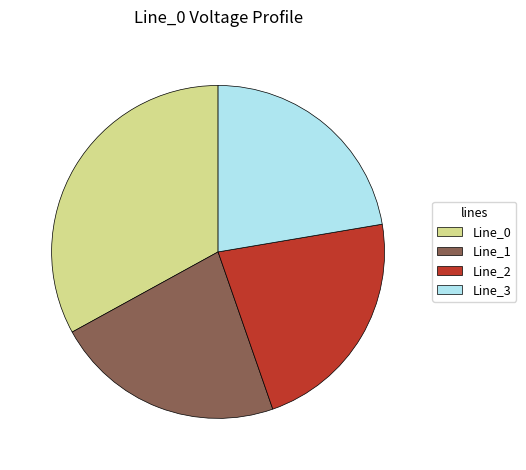

Which slice is the largest?

Line_0